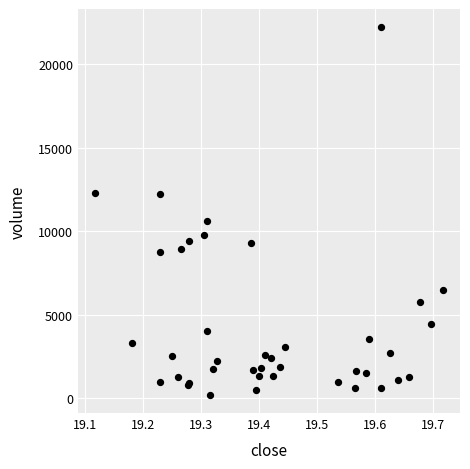

What Y value in the scatter plot is closest to 11223?

10603